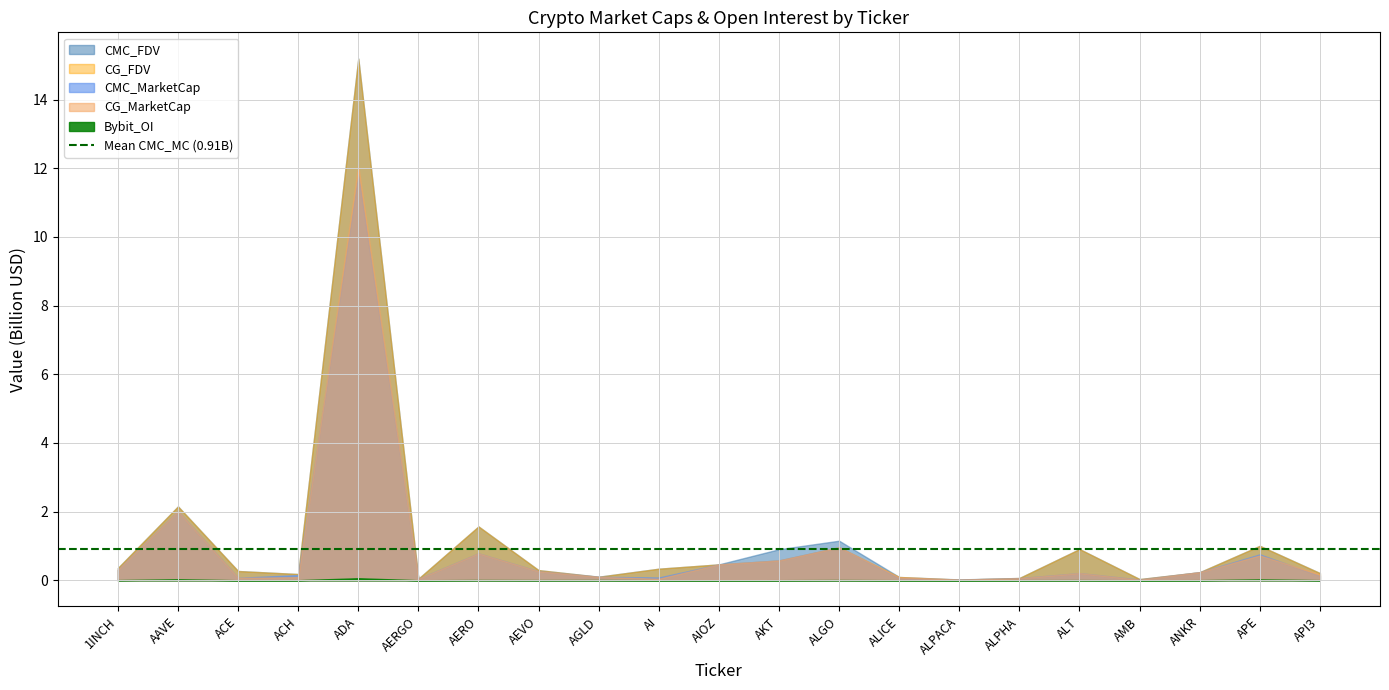

What is the sum of the CMC_FDV values at ALPHA and AAVE?

2.2